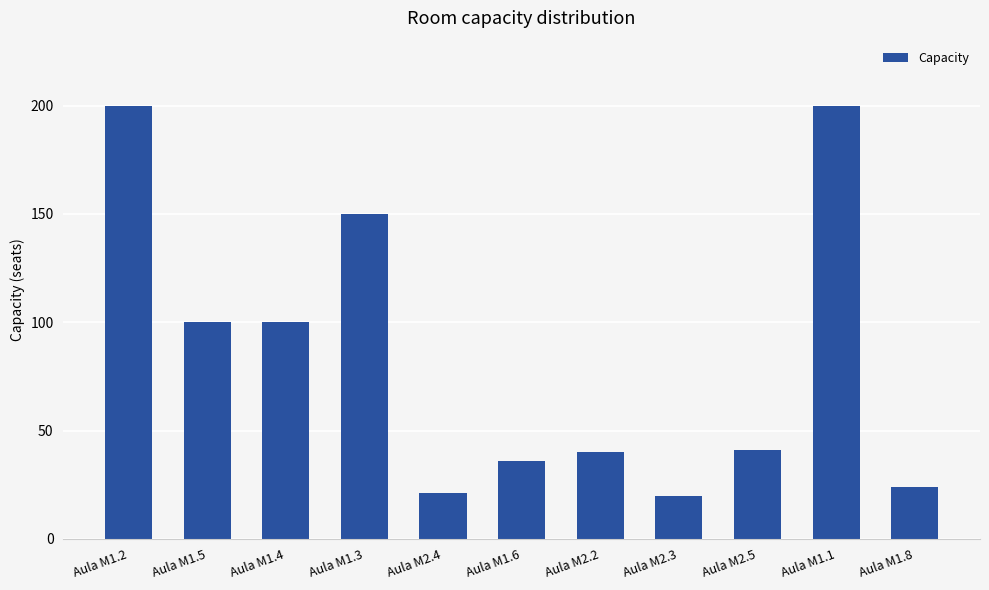

Reading right to left, list all the values displayed in this chart.

Aula M1.8=24	Aula M1.1=200	Aula M2.5=41	Aula M2.3=20	Aula M2.2=40	Aula M1.6=36	Aula M2.4=21	Aula M1.3=150	Aula M1.4=100	Aula M1.5=100	Aula M1.2=200